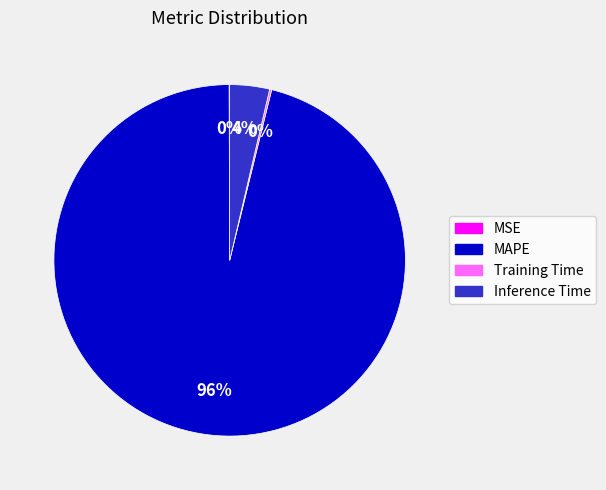

What percentage is the MAPE slice, to the nearest percent?

96%